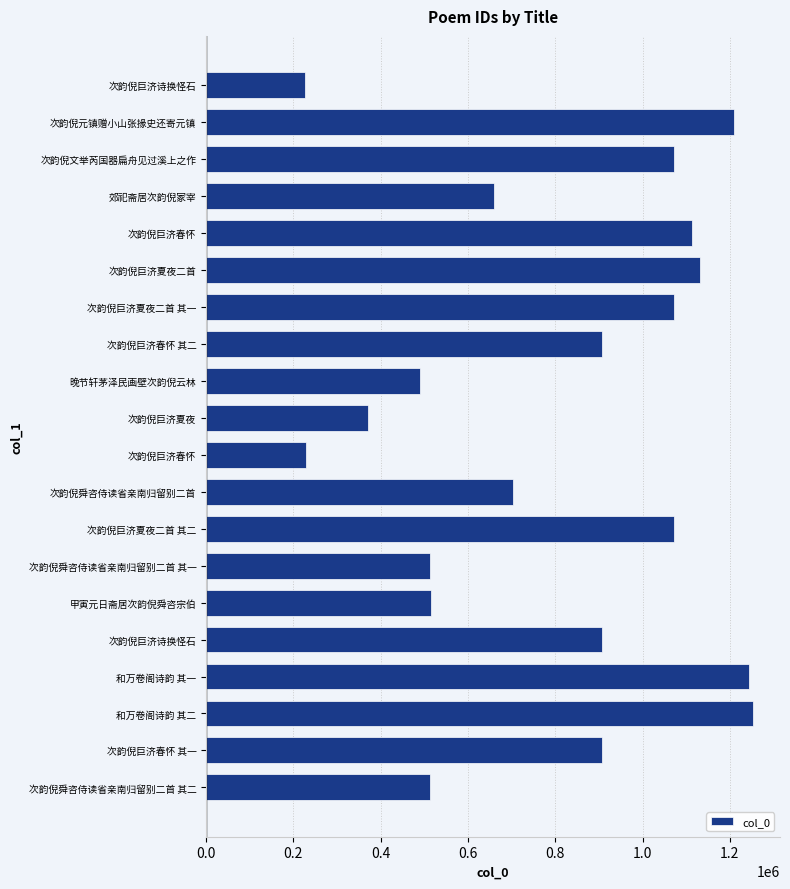

Does the chart contain any negative values?

No